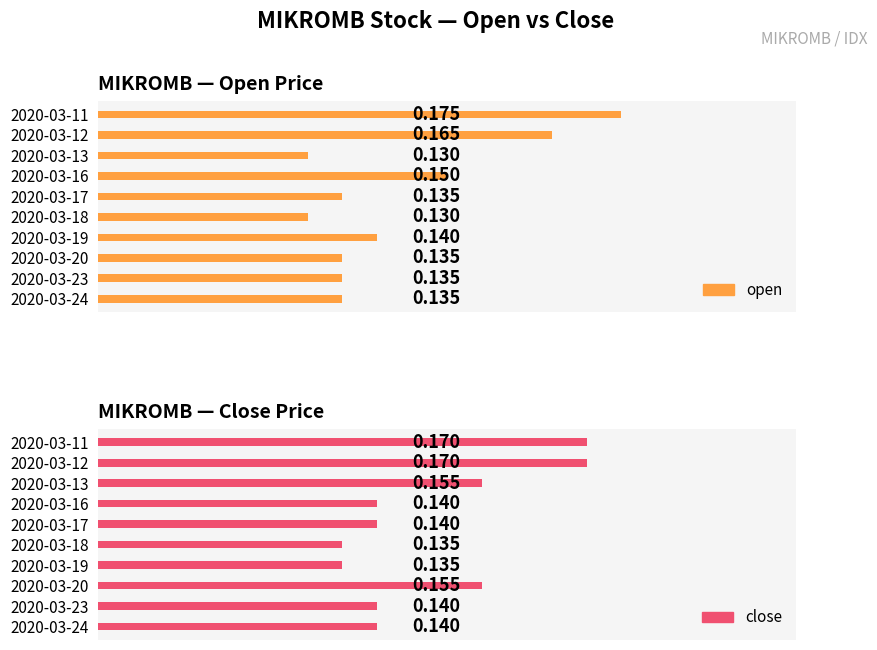

Reading left to right, what are all the values shown in this chart?

open: 0.2	0.2	0.1	0.1	0.1	0.1	0.1	0.1	0.1	0.1
close: 0.2	0.2	0.2	0.1	0.1	0.1	0.1	0.2	0.1	0.1